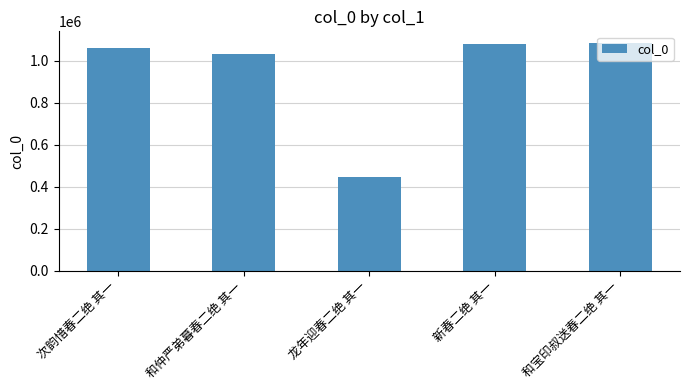

Reading right to left, list all the values displayed in this chart.

1084690	1079116	445918	1031866	1060575